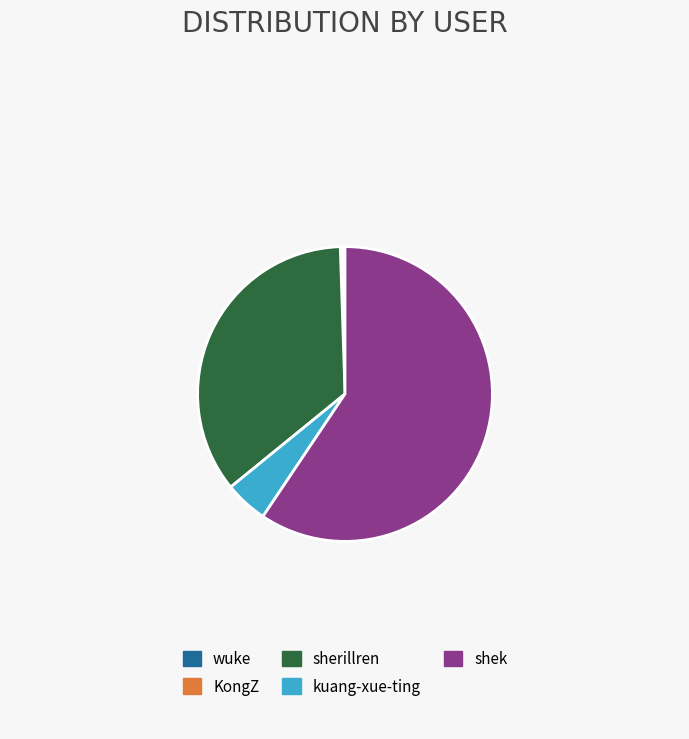

Which category has the biggest portion of the pie?

shek